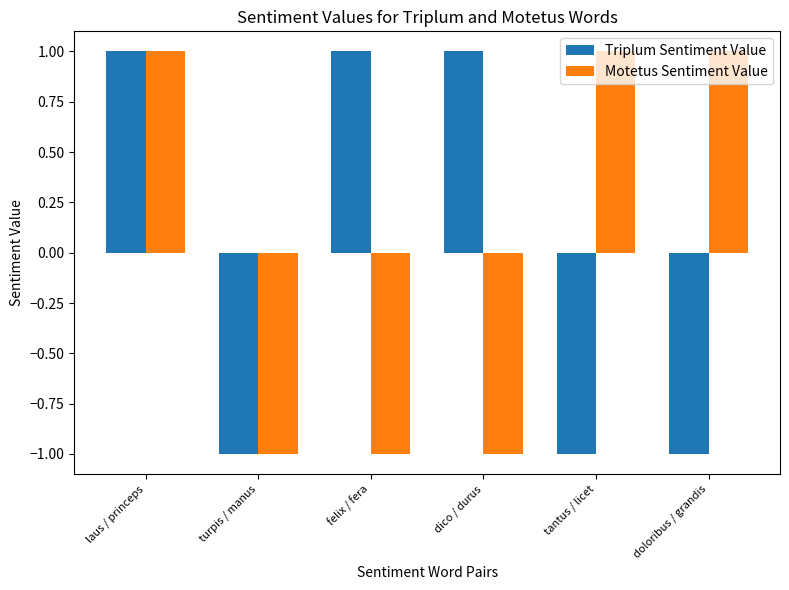

At how many categories does at least one series exceed 0?

5